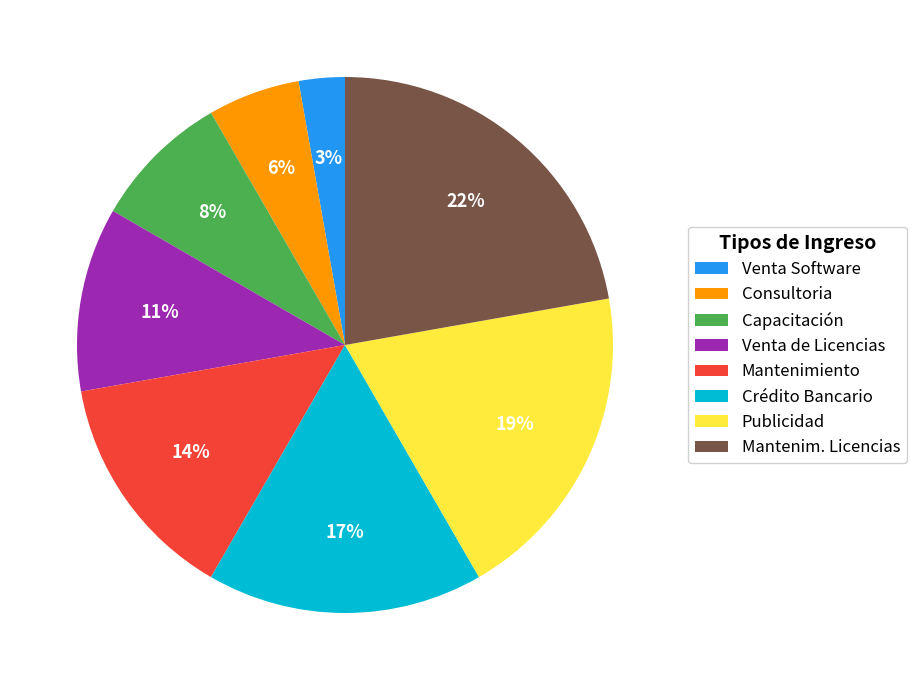

How many segments does this pie chart have?

8